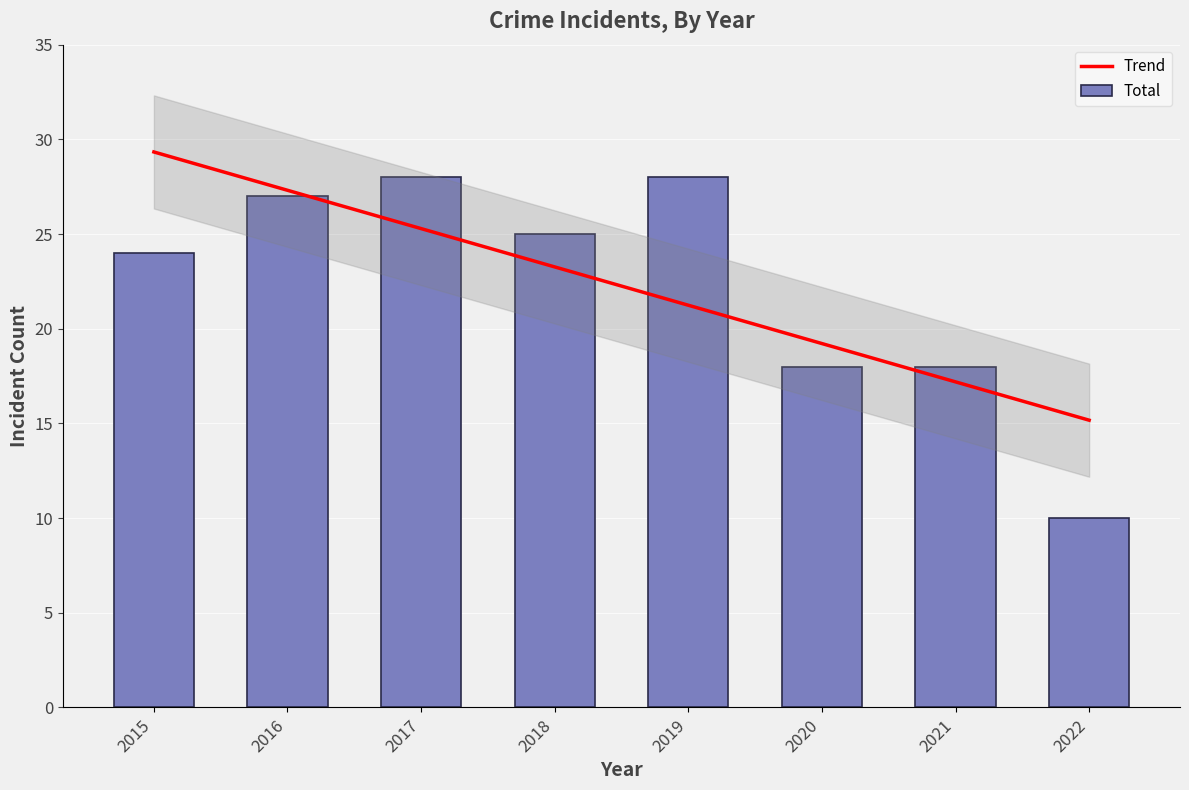

What is the sum of the Total values at 2019 and 2017?

56.0